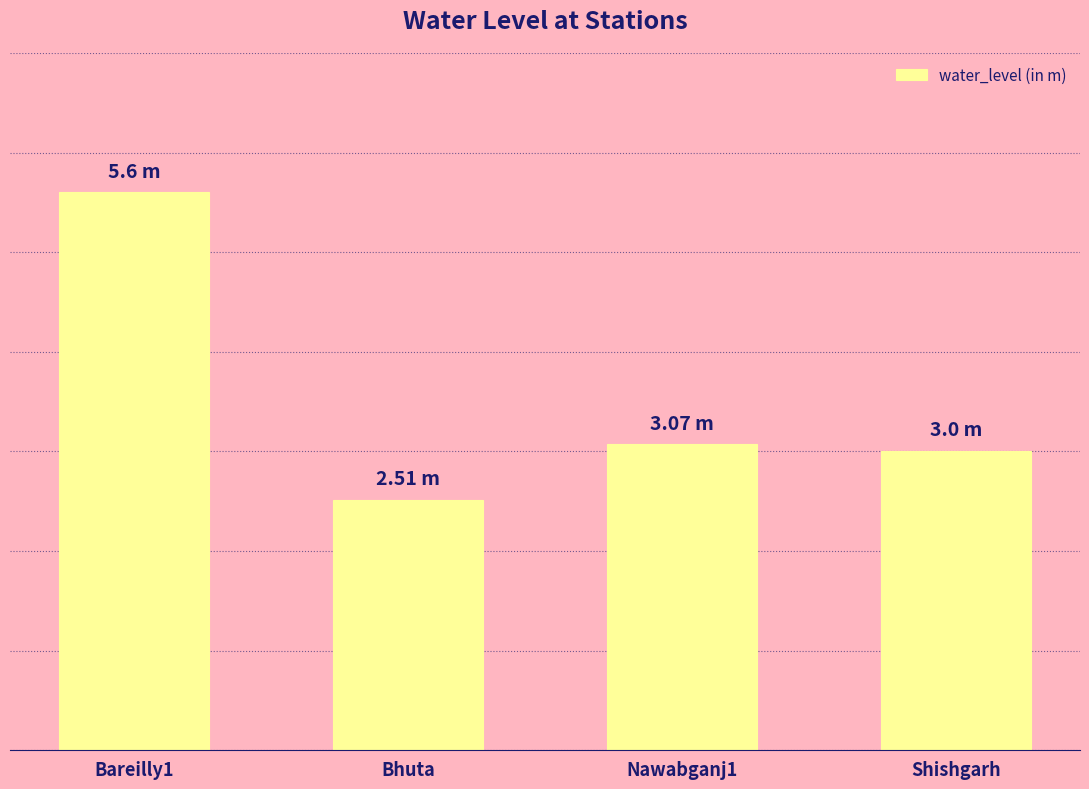

Is it true that the value at Shishgarh is 3.0?

True